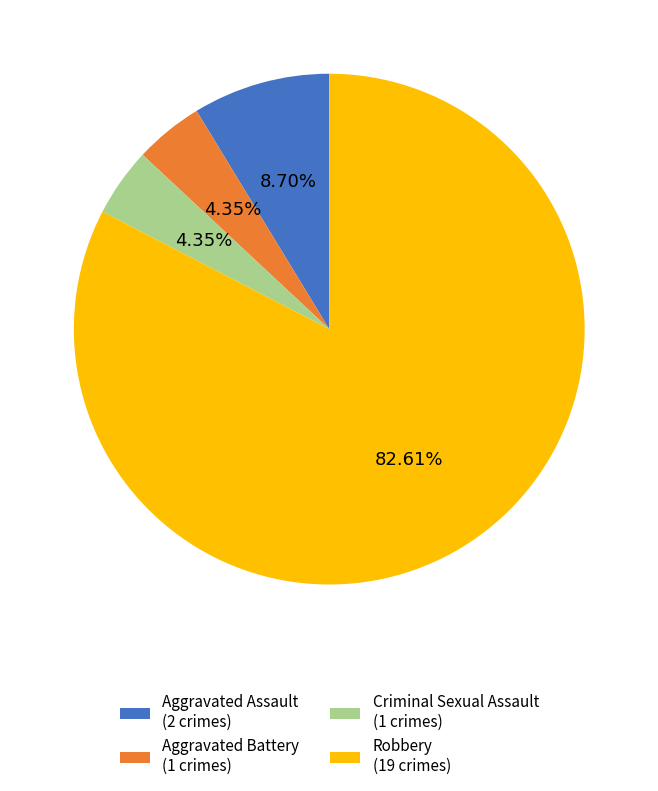

Between Aggravated Assault (2 crimes) and Robbery (19 crimes), which is larger?

Robbery (19 crimes)